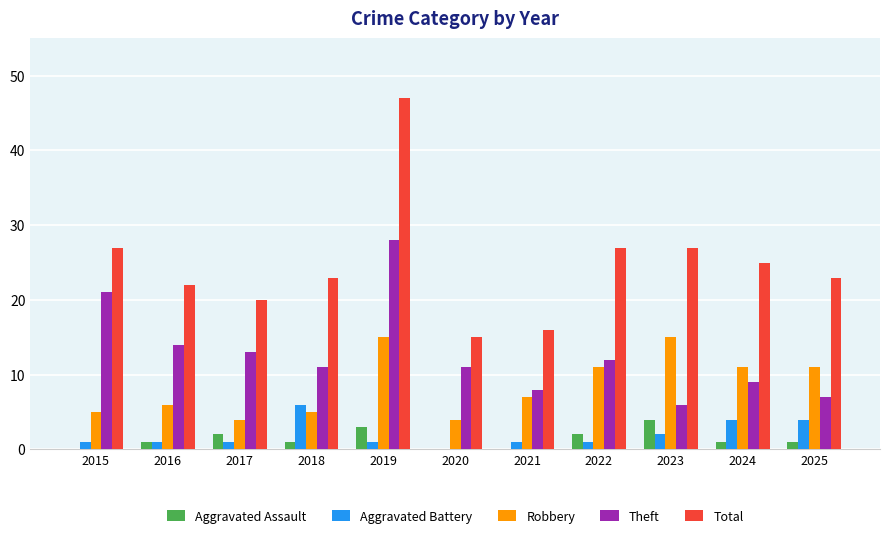

Reading left to right, list all the values displayed in this chart.

Aggravated Assault: 2015=0	2016=1	2017=2	2018=1	2019=3	2020=0	2021=0	2022=2	2023=4	2024=1	2025=1
Aggravated Battery: 2015=1	2016=1	2017=1	2018=6	2019=1	2020=0	2021=1	2022=1	2023=2	2024=4	2025=4
Robbery: 2015=5	2016=6	2017=4	2018=5	2019=15	2020=4	2021=7	2022=11	2023=15	2024=11	2025=11
Theft: 2015=21	2016=14	2017=13	2018=11	2019=28	2020=11	2021=8	2022=12	2023=6	2024=9	2025=7
Total: 2015=27	2016=22	2017=20	2018=23	2019=47	2020=15	2021=16	2022=27	2023=27	2024=25	2025=23